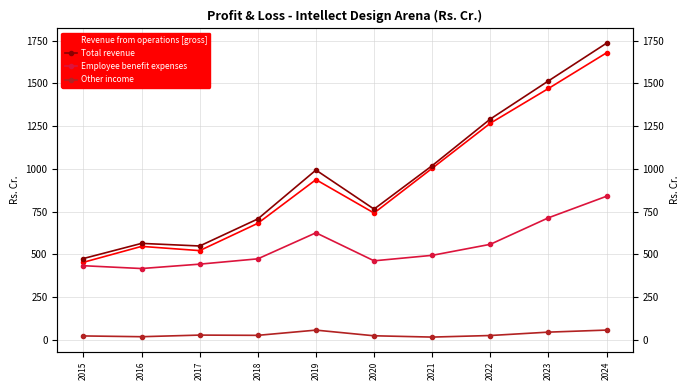

The Total revenue series shows 1291.4 at 2022. True or false?

True